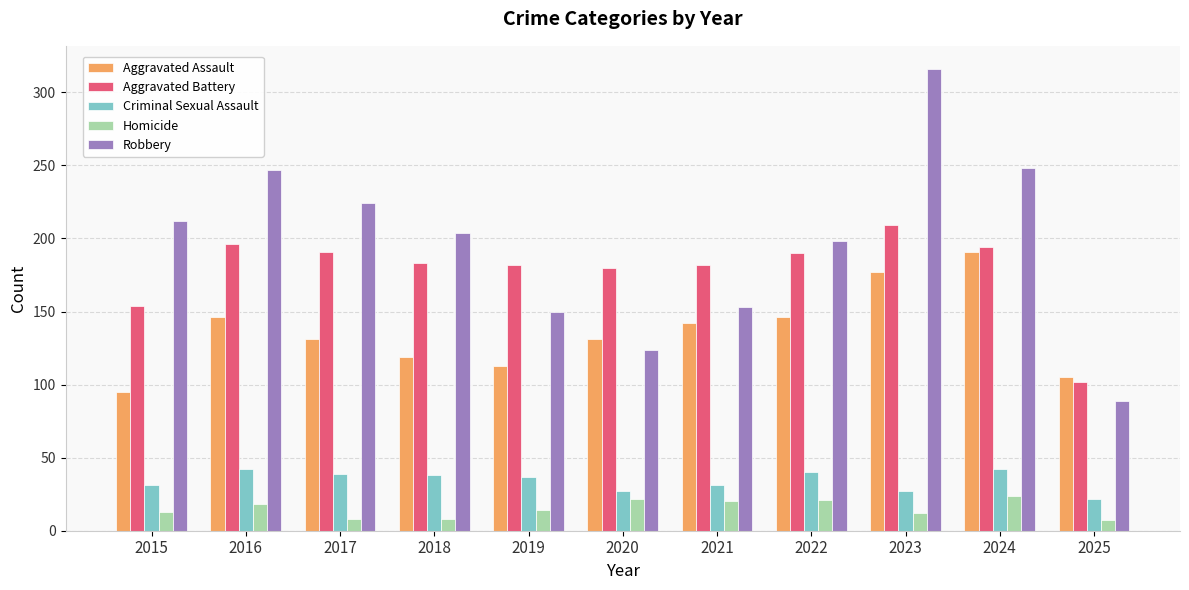

How many bars are there in each group?

5